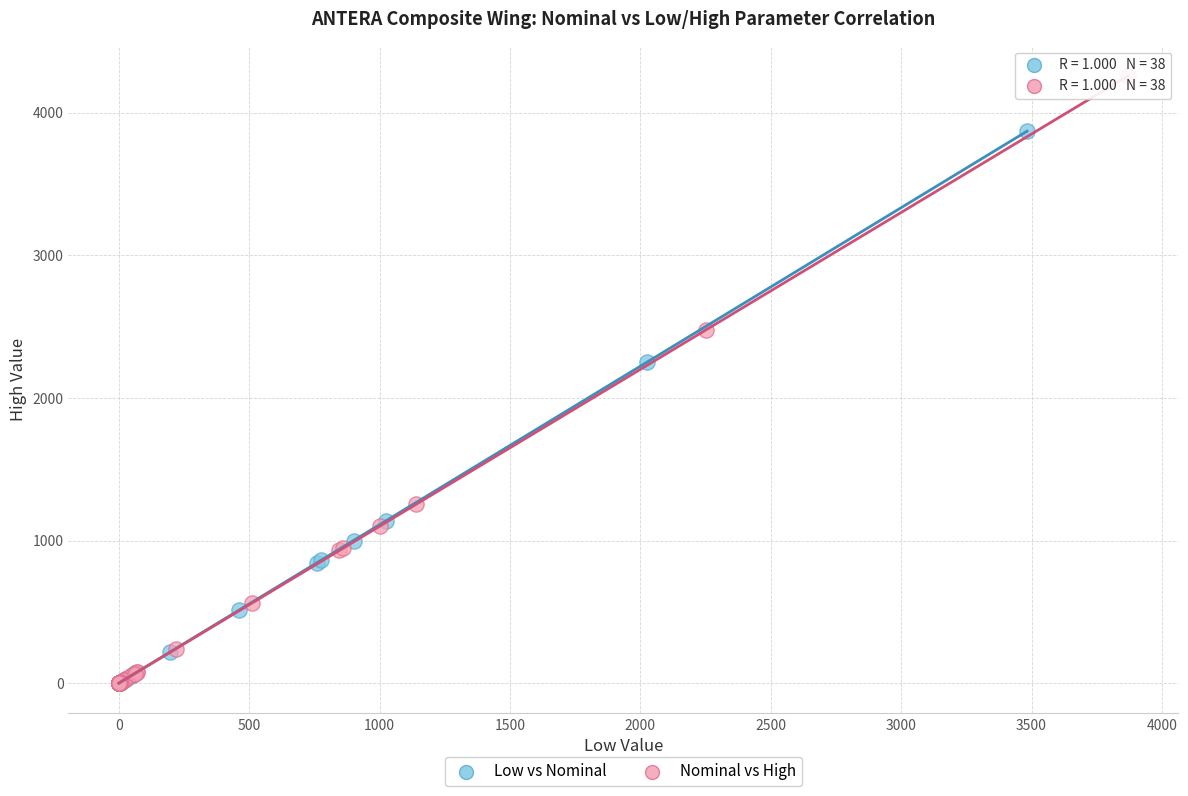

Which series has the widest spread of Y values?

Nominal vs High